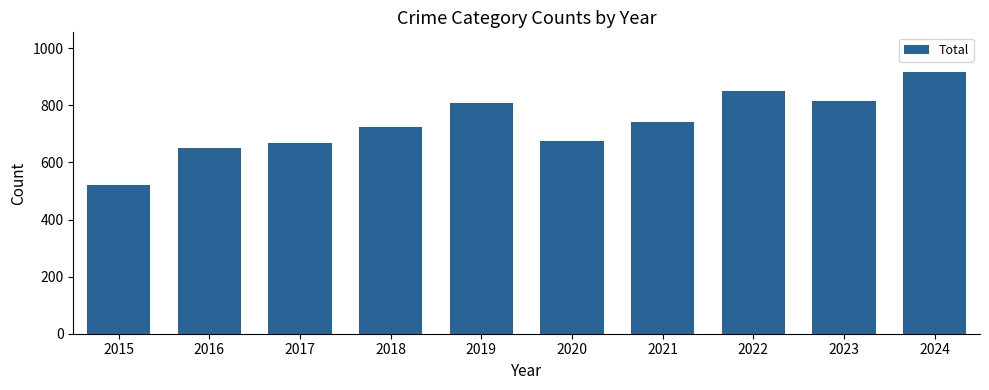

The value at 2019 is 808. True or false?

True